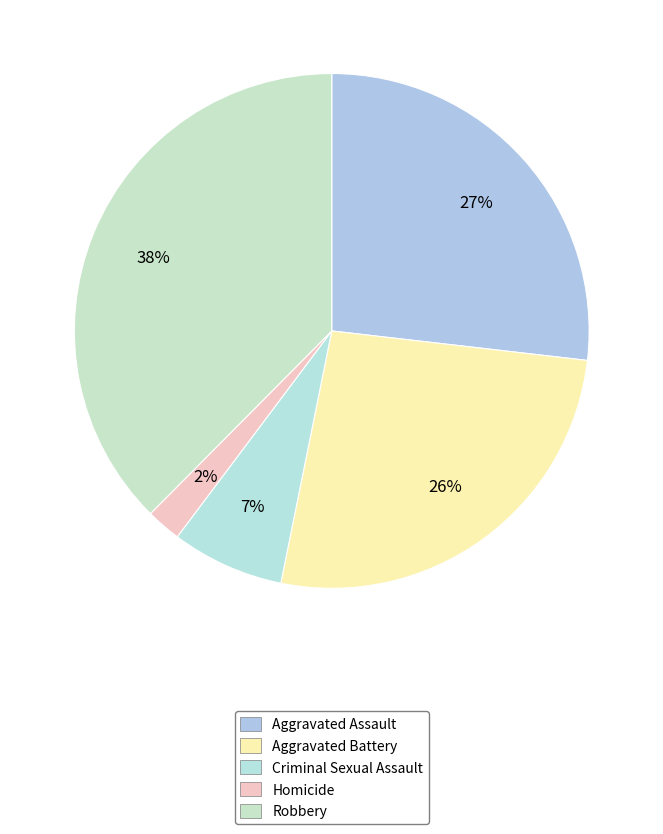

Does any single category account for the majority?

No